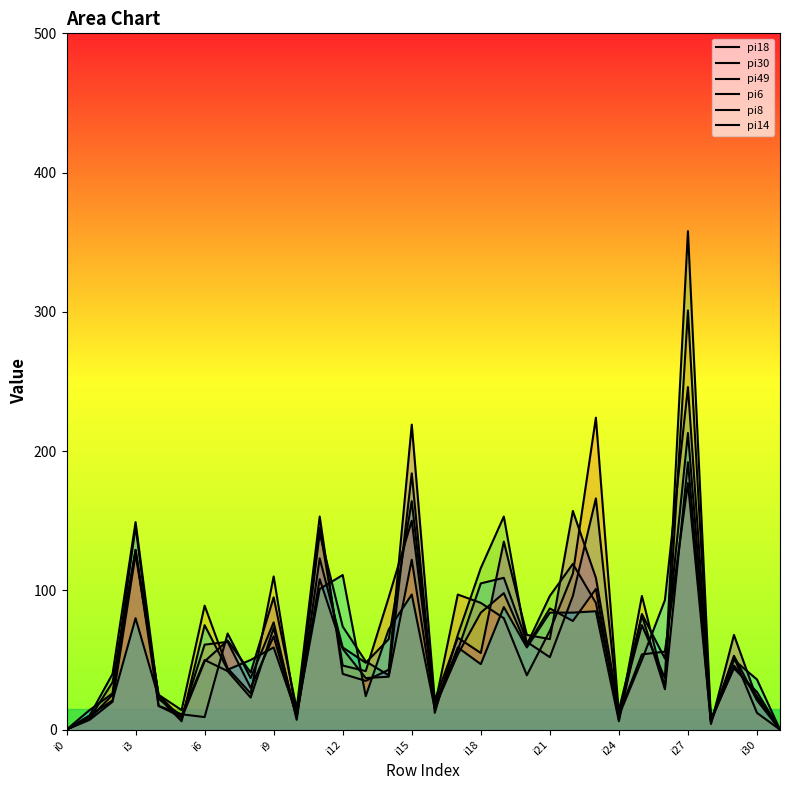

How many intersections are there between pi8 and pi30?

9